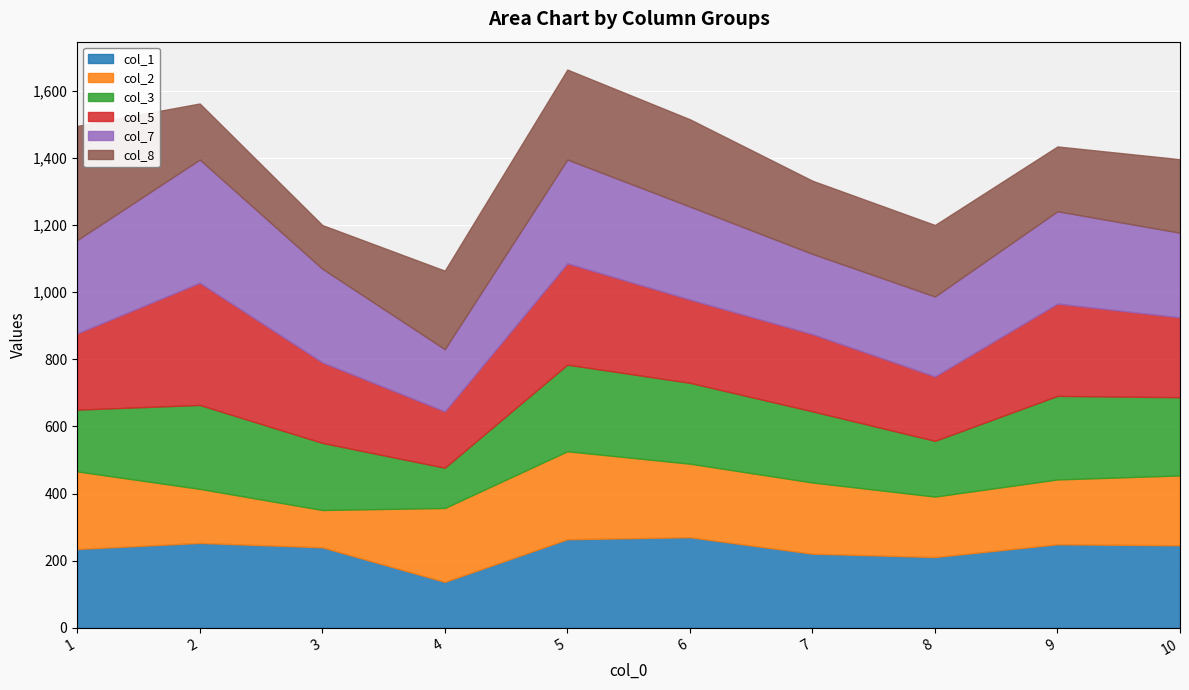

At which category is the sum across all series the highest?

5